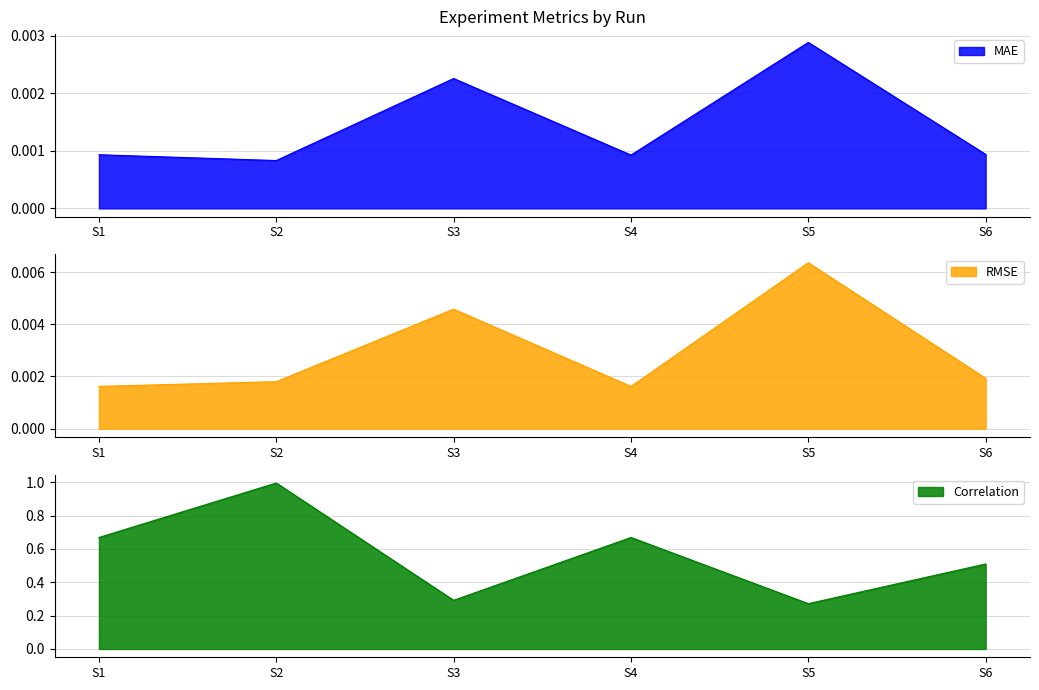

The value of RMSE at S6 is 0.0. True or false?

False